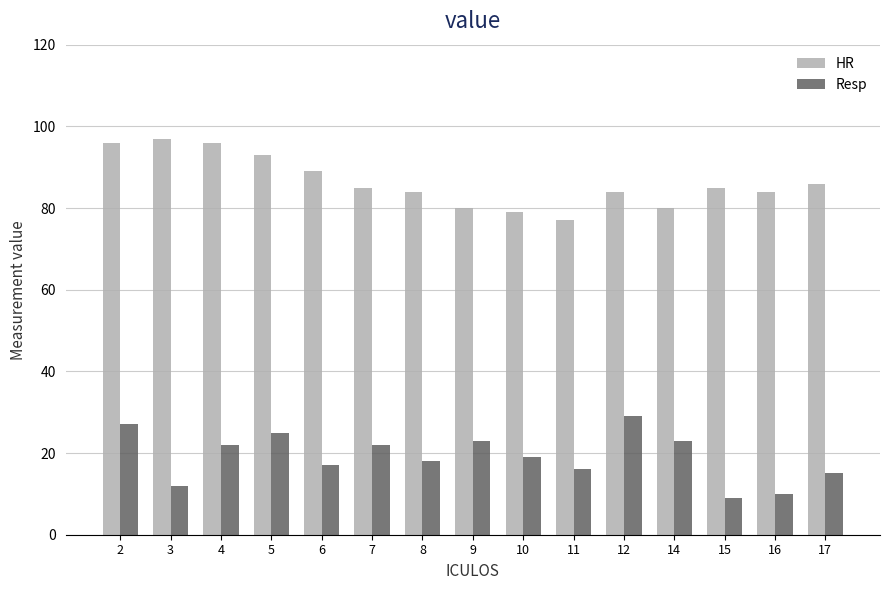

What value does the Resp series have at 6?

17